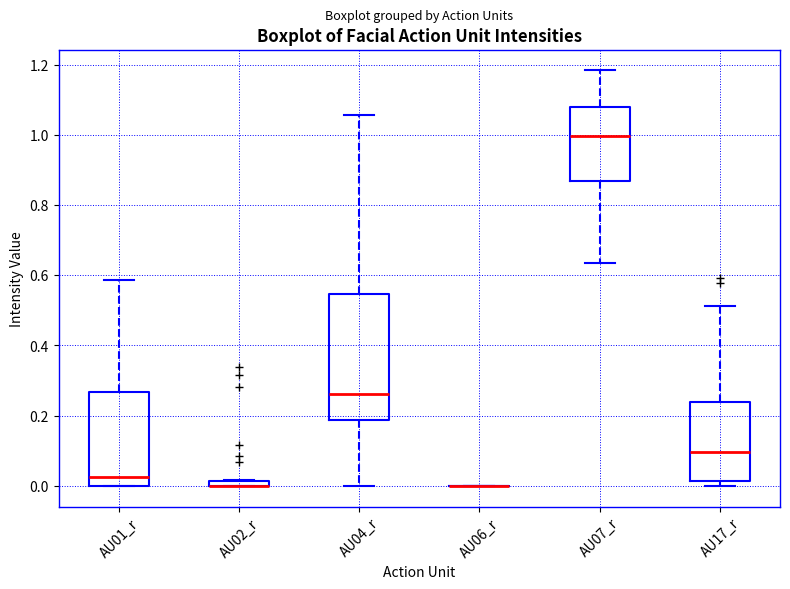

Where does the median line of the box for AU07_r sit on the y-axis? The values are not printed on the chart, so give them approximately, as read against the axis.

1.00